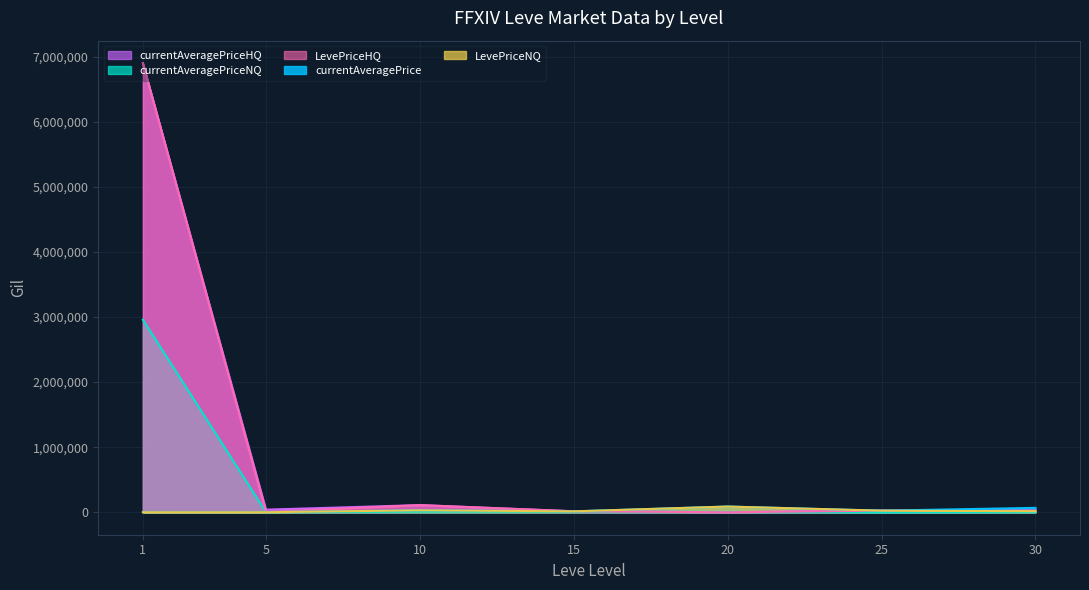

Is the value of currentAveragePriceHQ at 5 greater than the value of currentAveragePrice at 5?

Yes